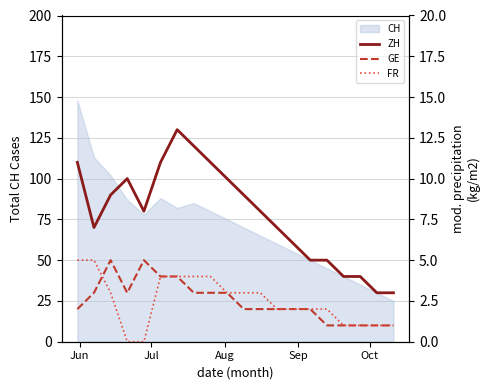

What is the maximum value for CH?

148